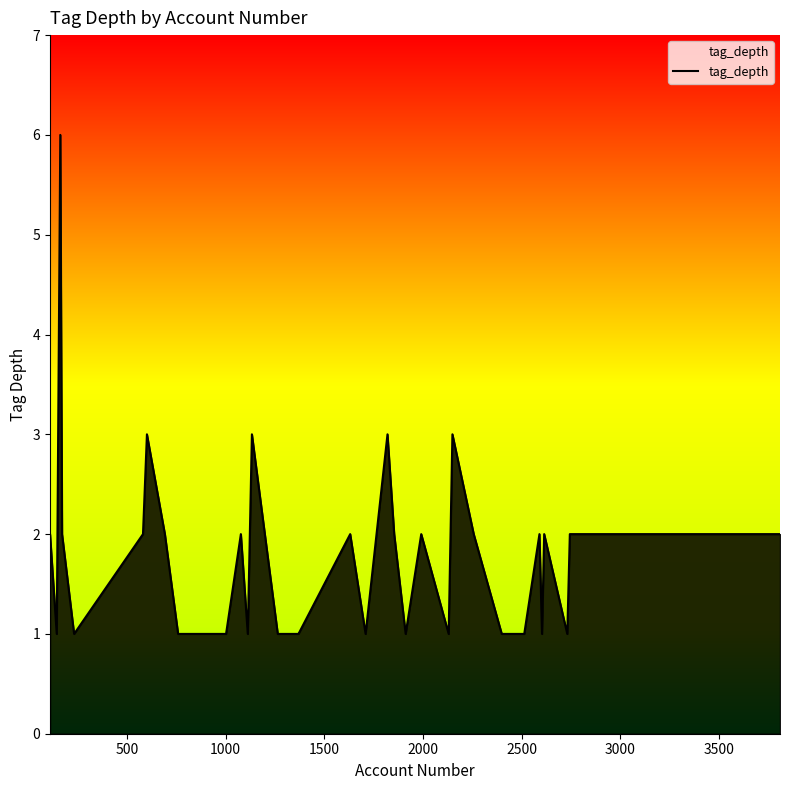

What is the maximum value shown in the chart?

6